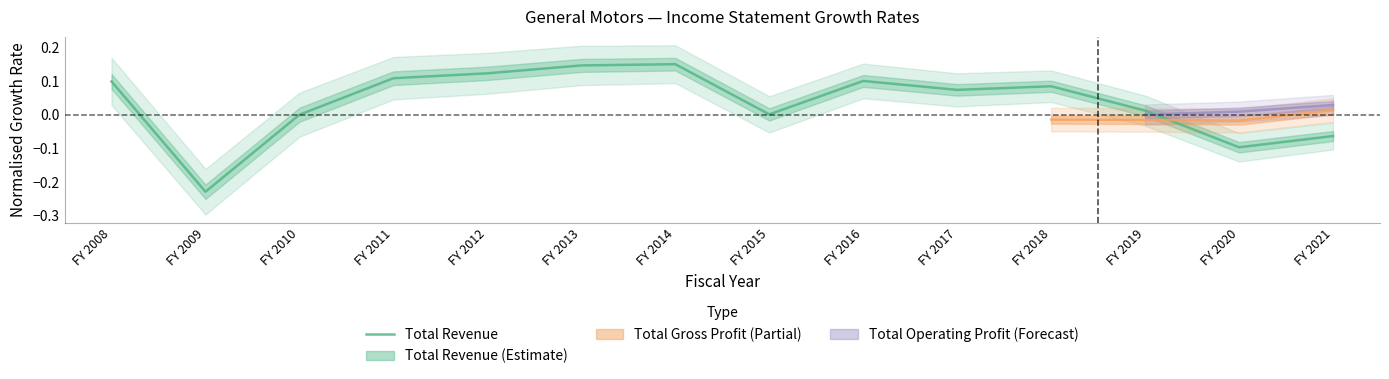

How many negative values are there?

3